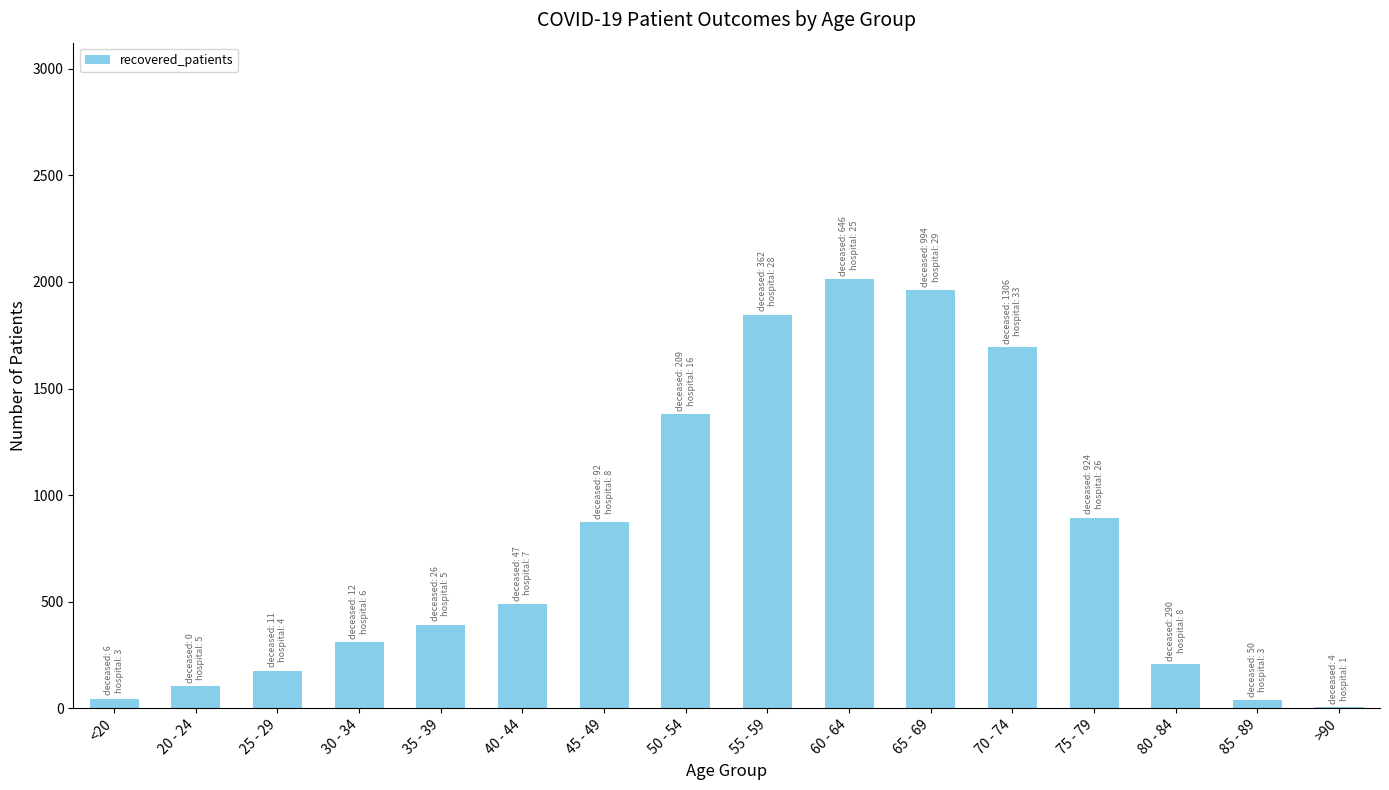

Is it true that the value at 60 - 64 is 584?

False